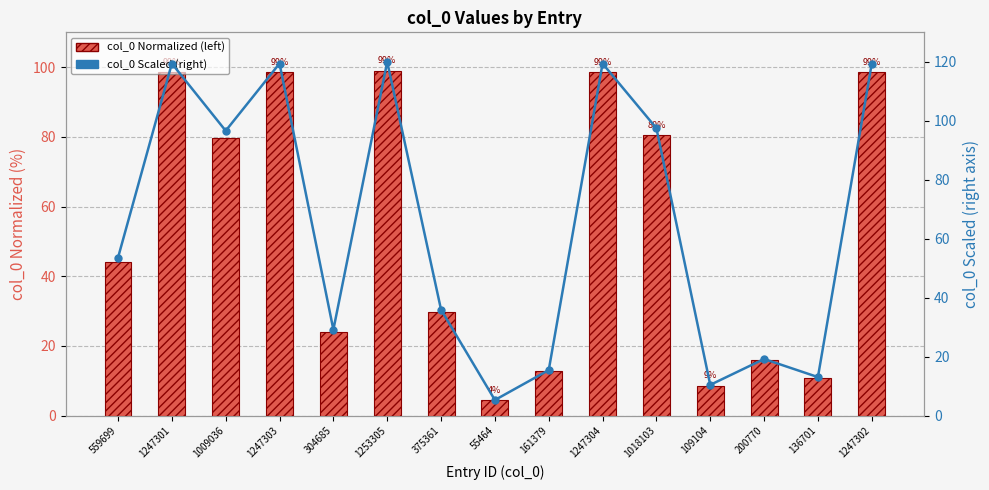

Is it true that col_0 (normalized) equals 29.7 at 375361?

True